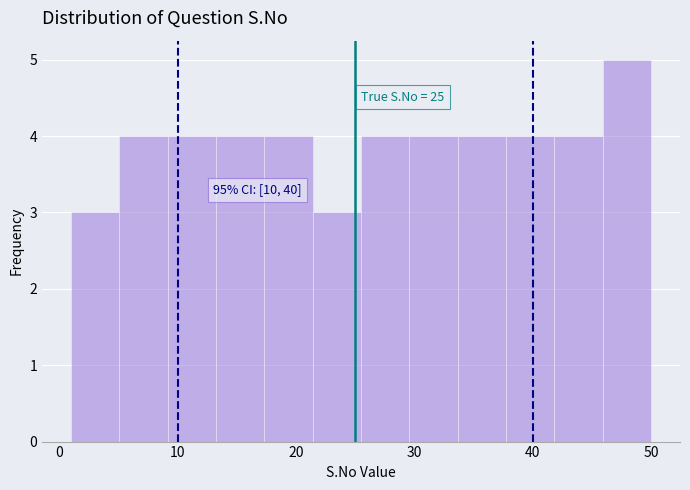

Which range on the x-axis has the tallest bar?

46 to 50